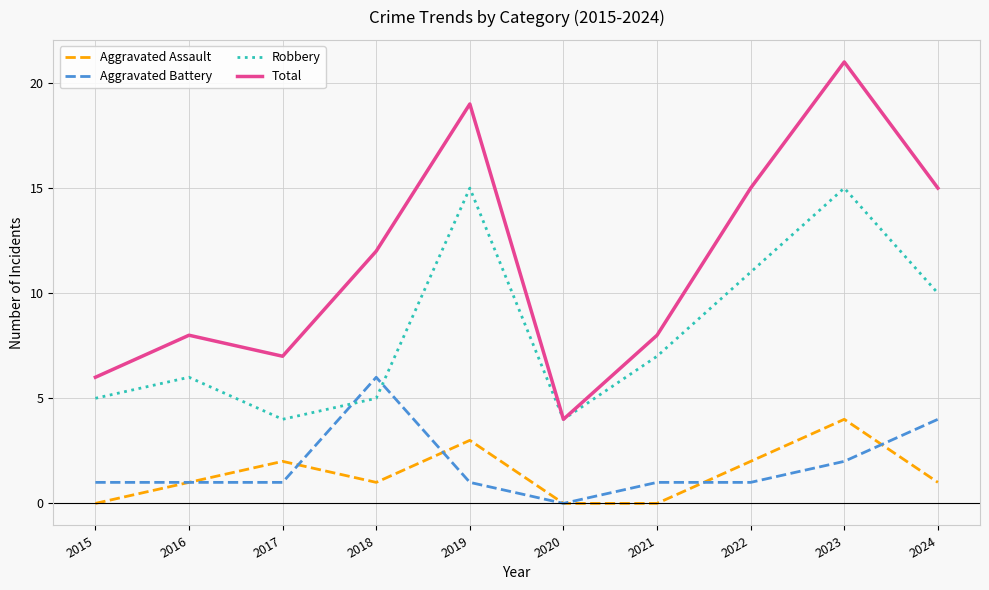

What is the total value across all series at 2015?

12